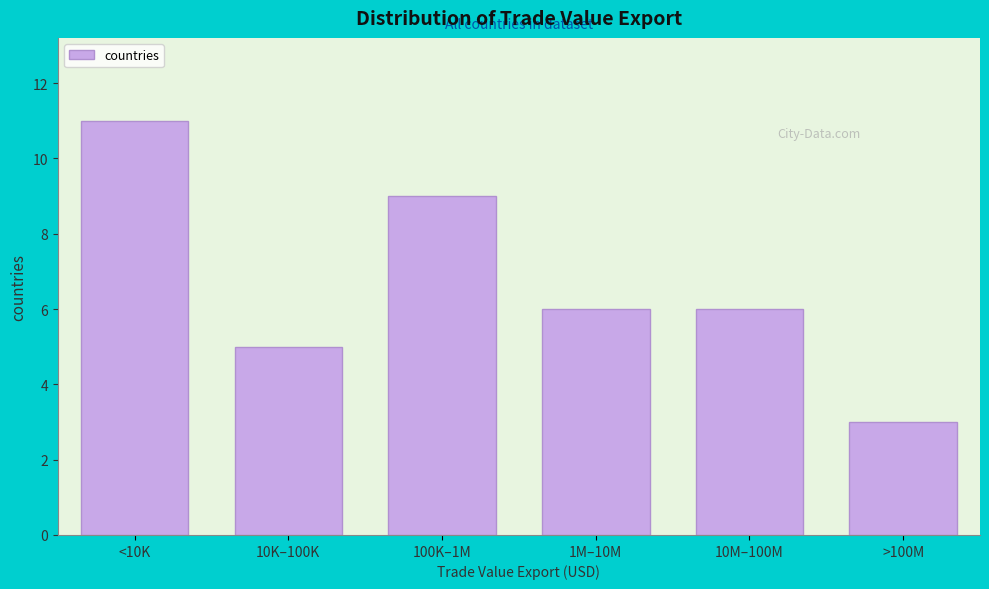

Reading left to right, what are all the values shown in this chart?

<10K=11	10K–100K=5	100K–1M=9	1M–10M=6	10M–100M=6	>100M=3